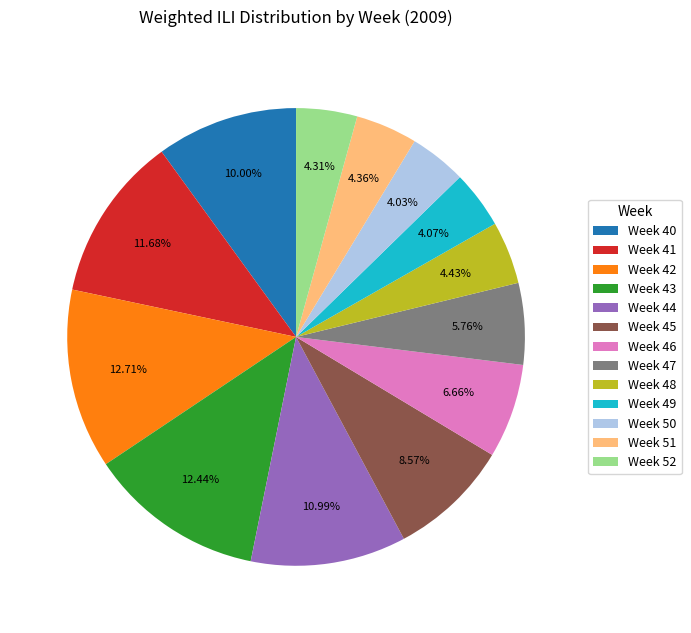

What percentage is the Week 43 slice, to the nearest percent?

12%